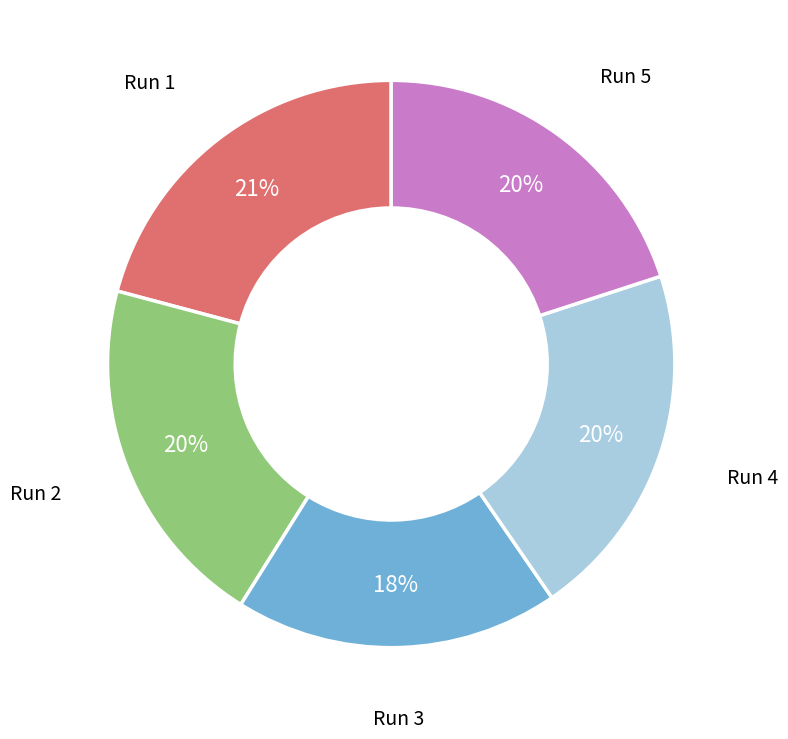

Is there any slice that represents more than half of the pie?

No